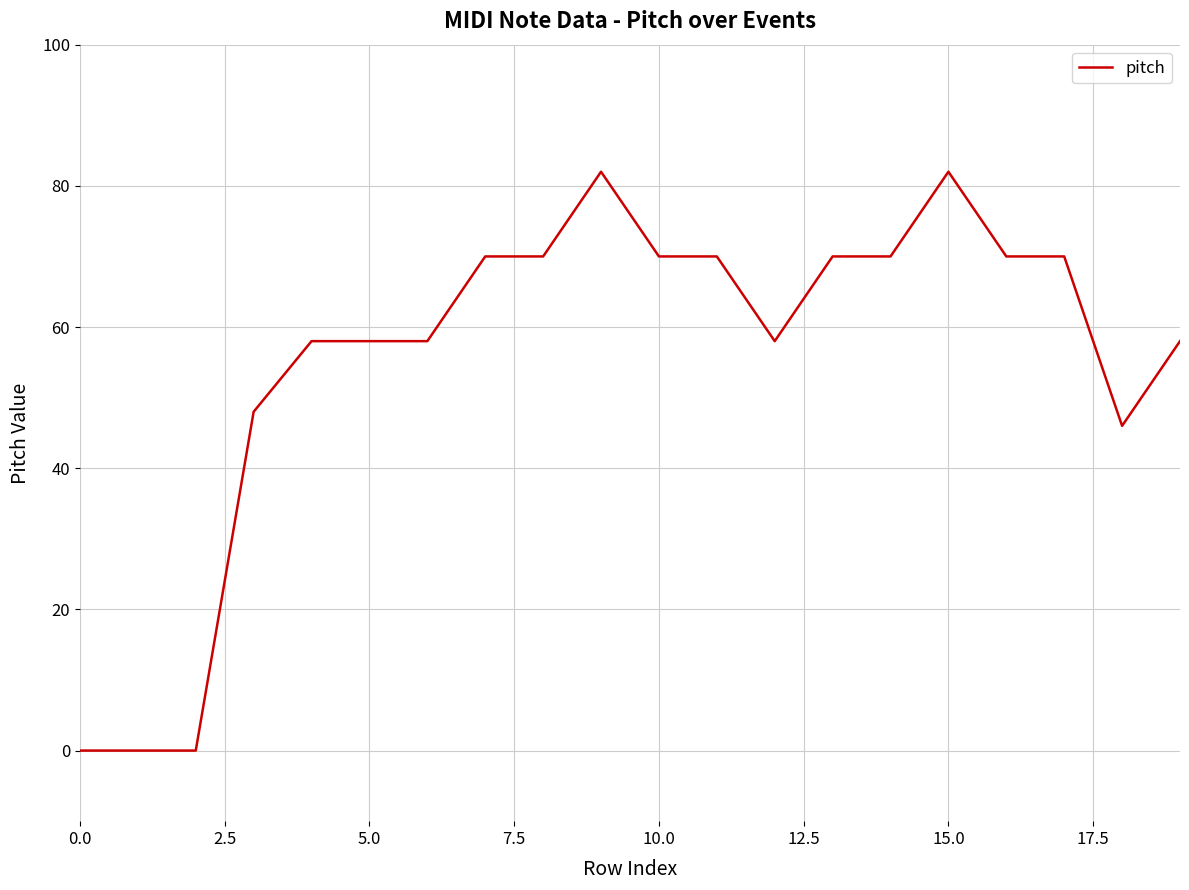

True or false: there are more than 1 points higher than both neighbors.

True